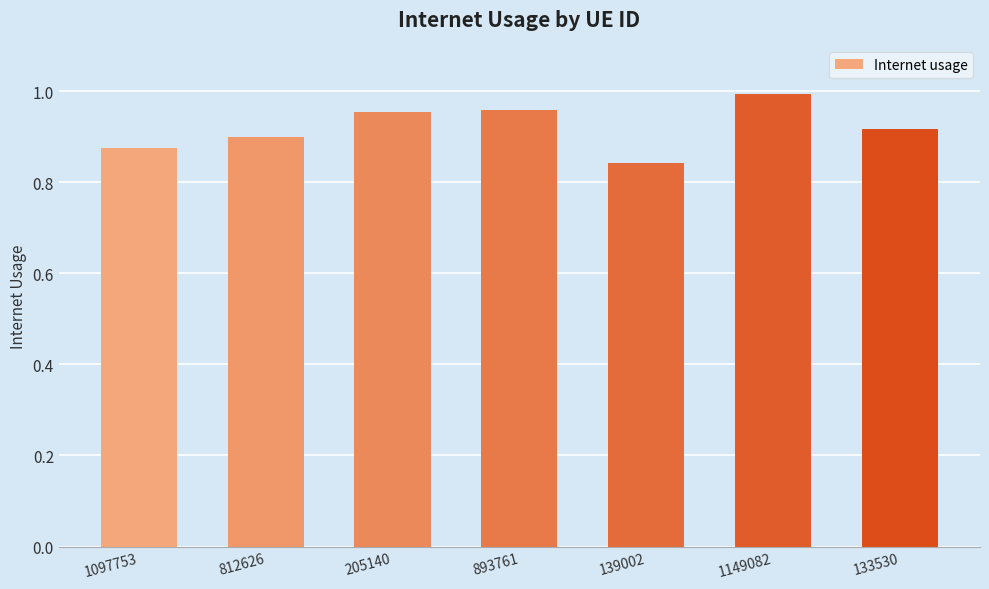

What is the change in value from 1097753 to 205140?

+0.1